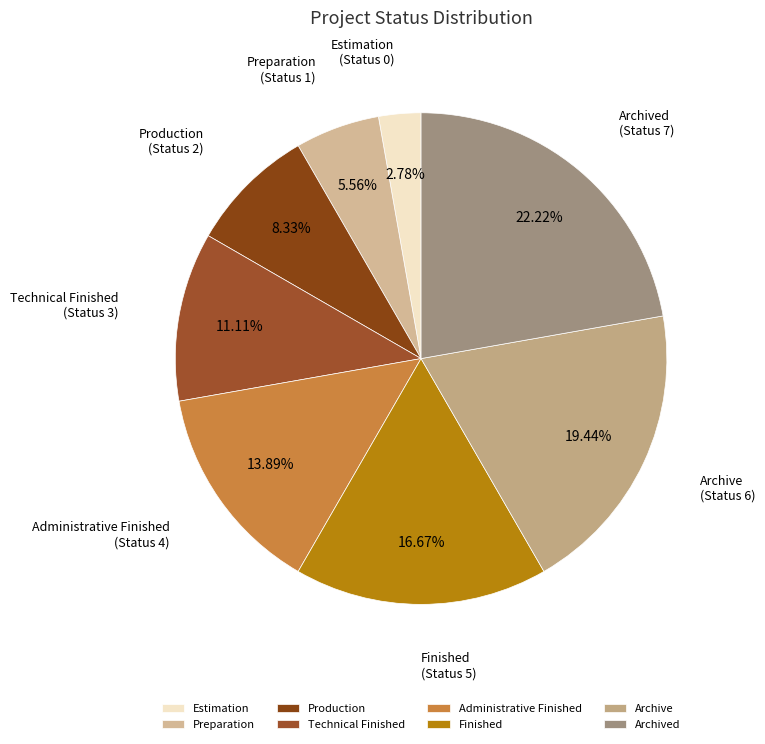

Which slice is the largest?

Archived